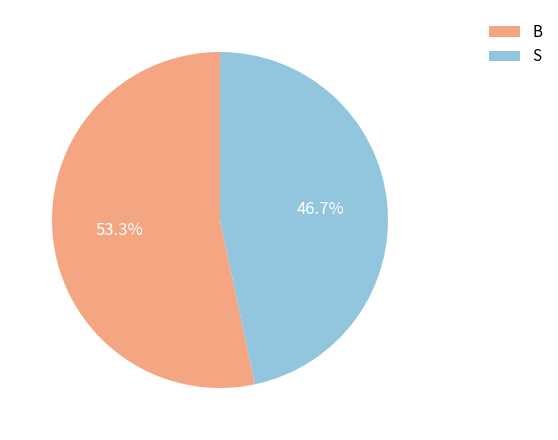

Combined, do B and S account for over 50%?

Yes